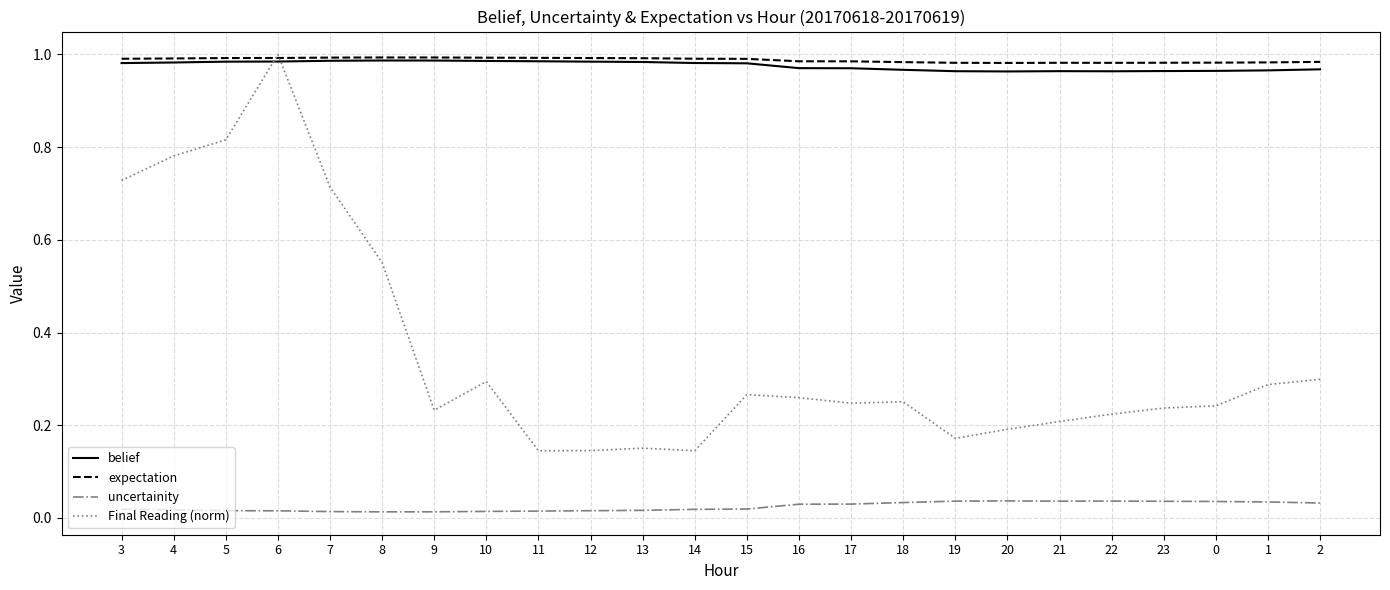

True or false: belief has a value of 1.0 at 11.

True